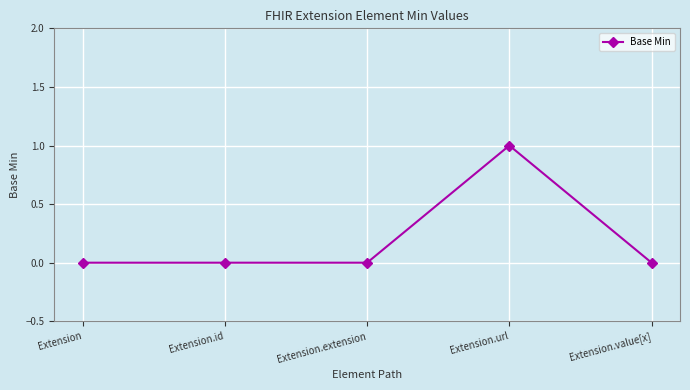

What is the label of the 3rd point from the right?

Extension.extension